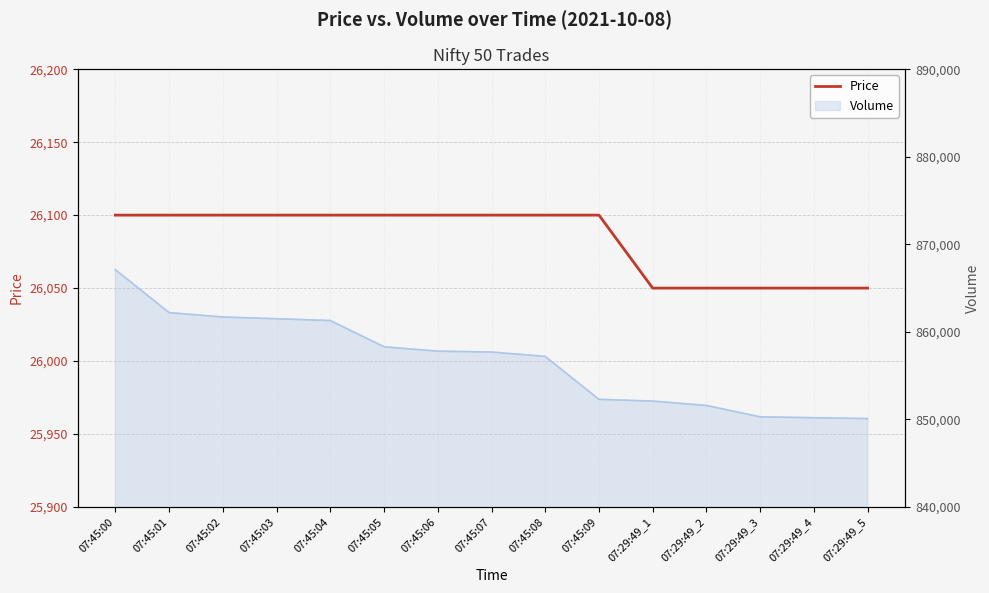

What is the label of the 9th point from the left?

07:45:08